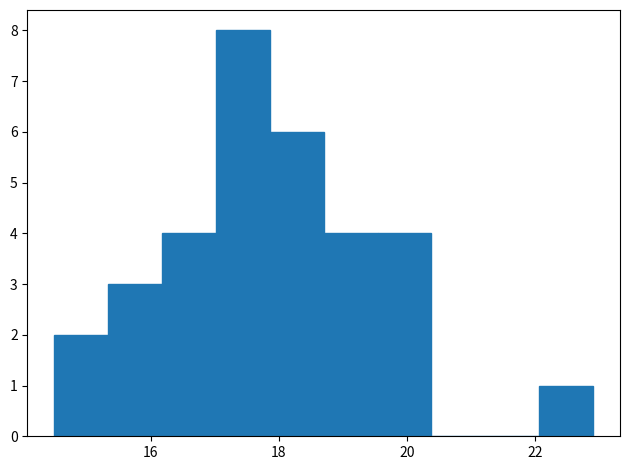

Reading left to right, list every bar in this chart as the range it spans on the x-axis followed by its height. Neither the bar edges nor the heights are printed on the chart, so give them approximately, as read against the axes.

14.50 to 15.34: 2
15.34 to 16.18: 3
16.18 to 17.02: 4
17.02 to 17.86: 8
17.86 to 18.70: 6
18.70 to 19.54: 4
19.54 to 20.38: 4
20.38 to 21.22: 0
21.22 to 22.06: 0
22.06 to 22.90: 1